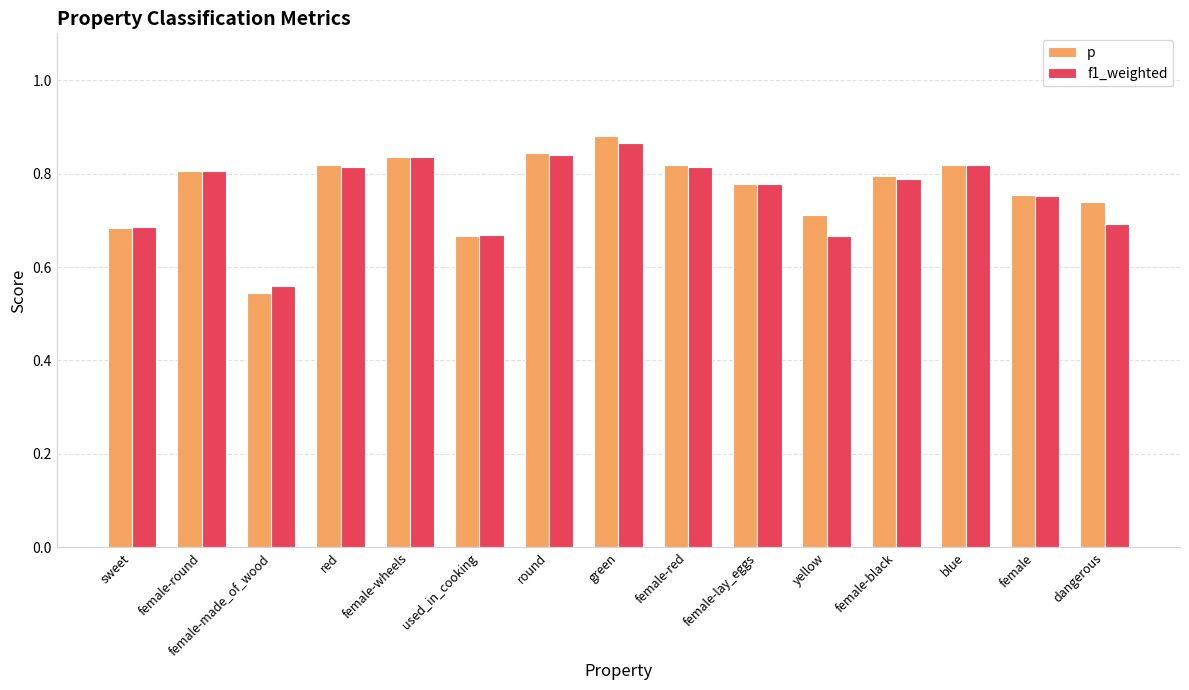

Count the p values in the range 0 to 1.

15